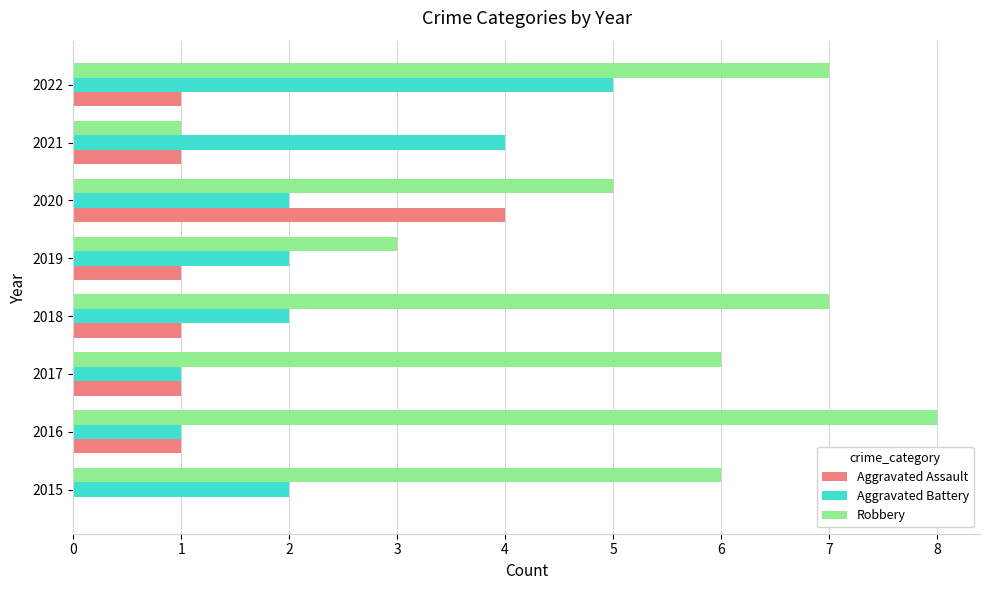

Read the Robbery value at 2020.

5